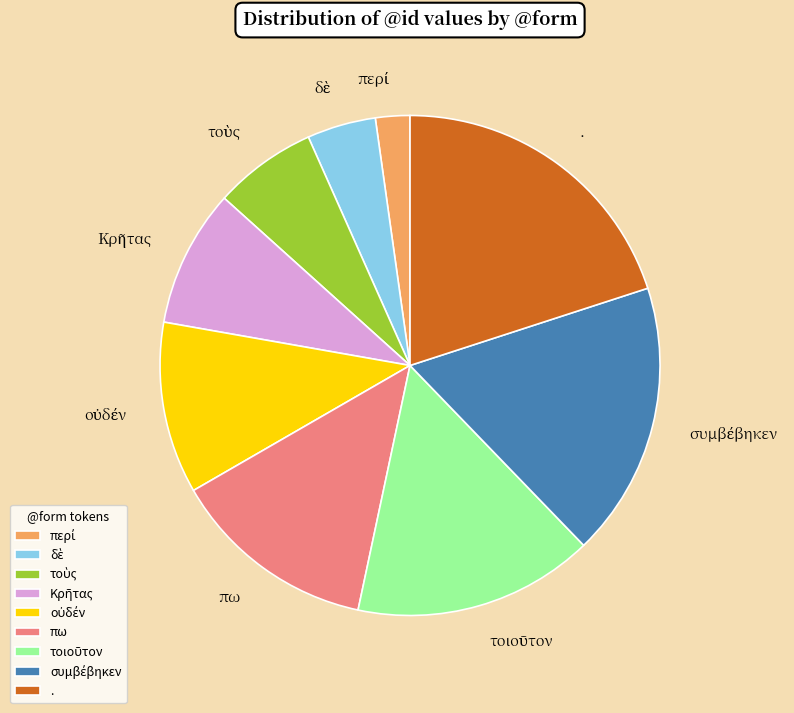

How many segments does this pie chart have?

9